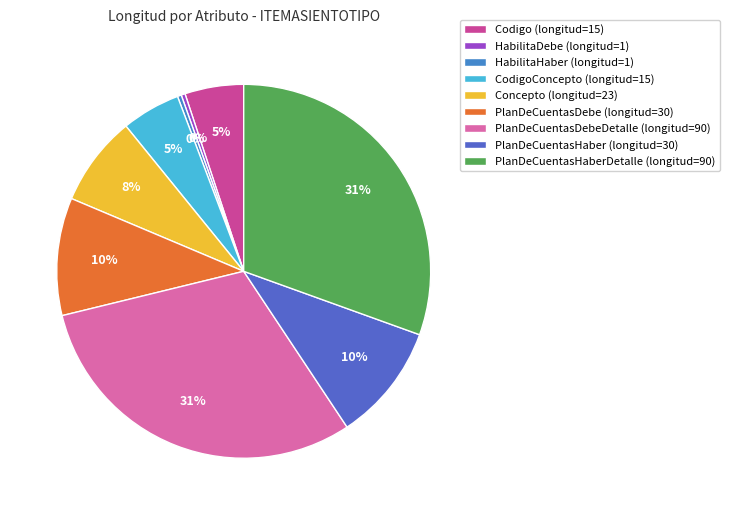

How many segments does this pie chart have?

9